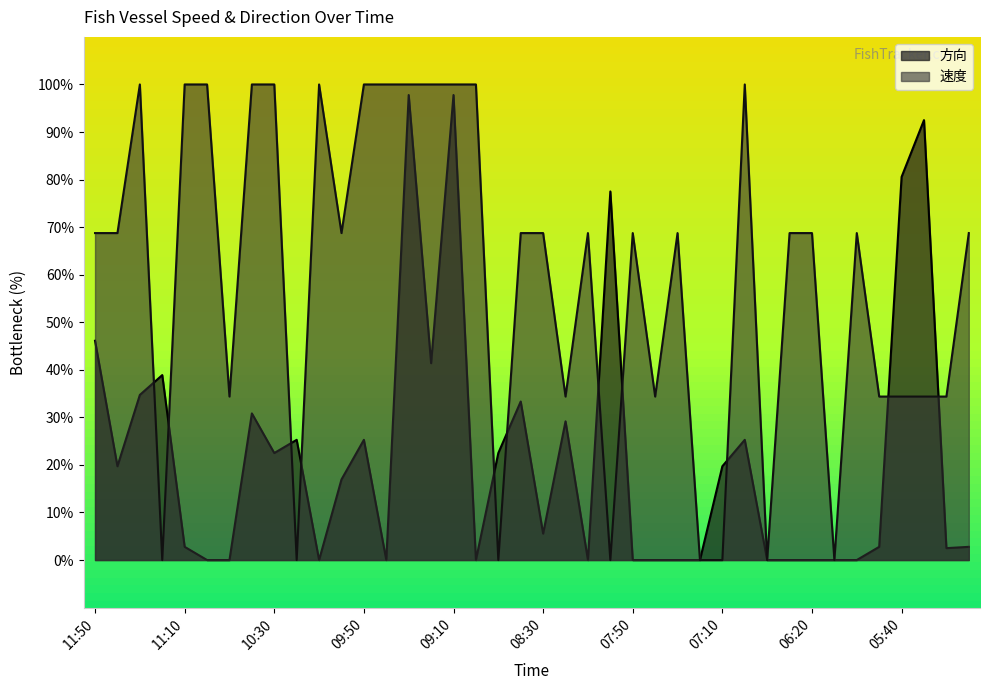

True or false: 速度 and 方向 intersect in this chart.

True